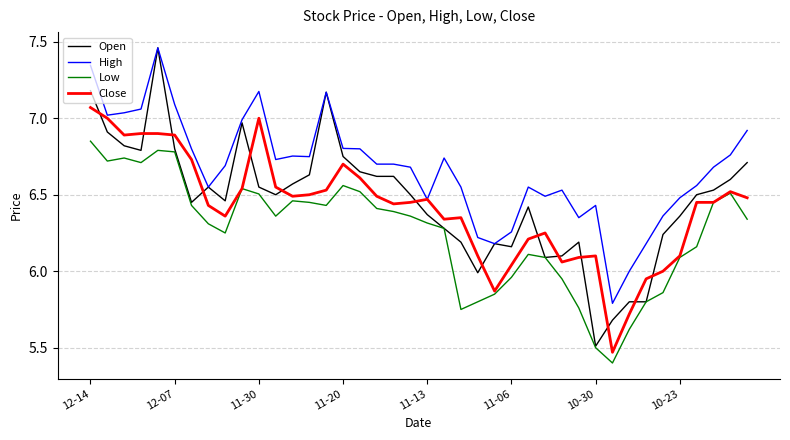

Which series has the largest range (max minus min)?

Open